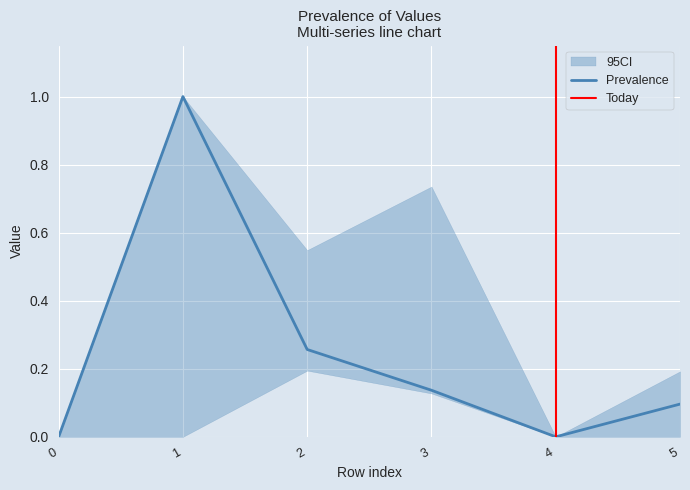

True or false: Prevalence has a value of -0.3 at 0.

False